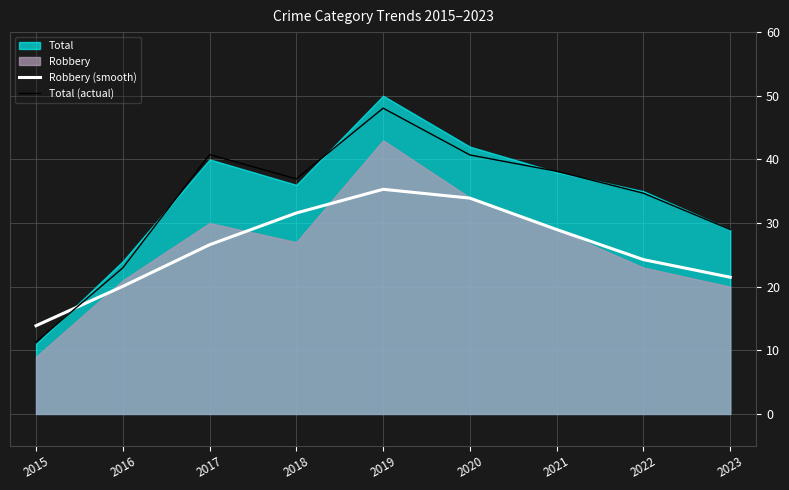

What is the sum of all Total (actual) values?

302.5